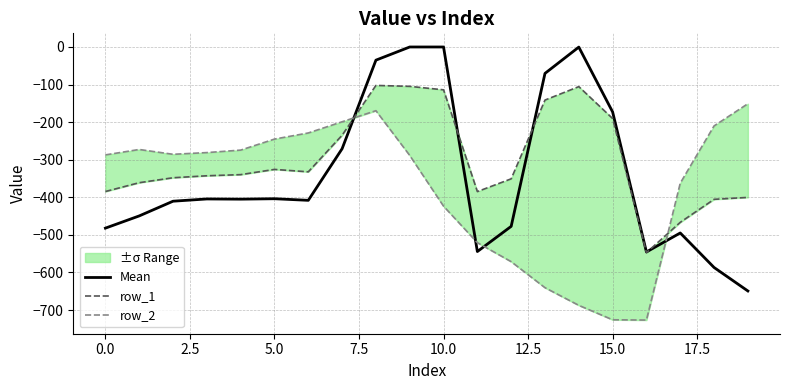

The value of Mean at 0.0 is -482.0. True or false?

True